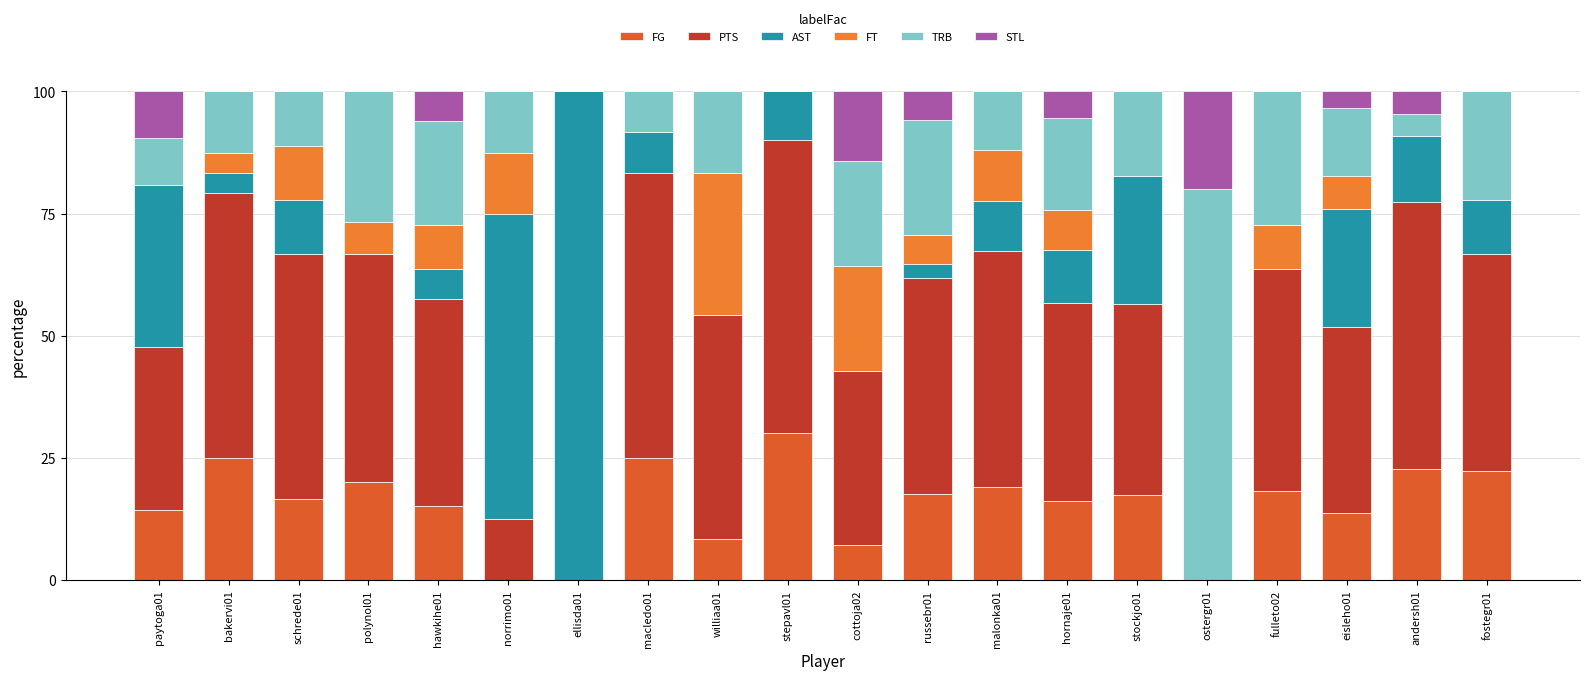

Count the number of data series in this chart.

6